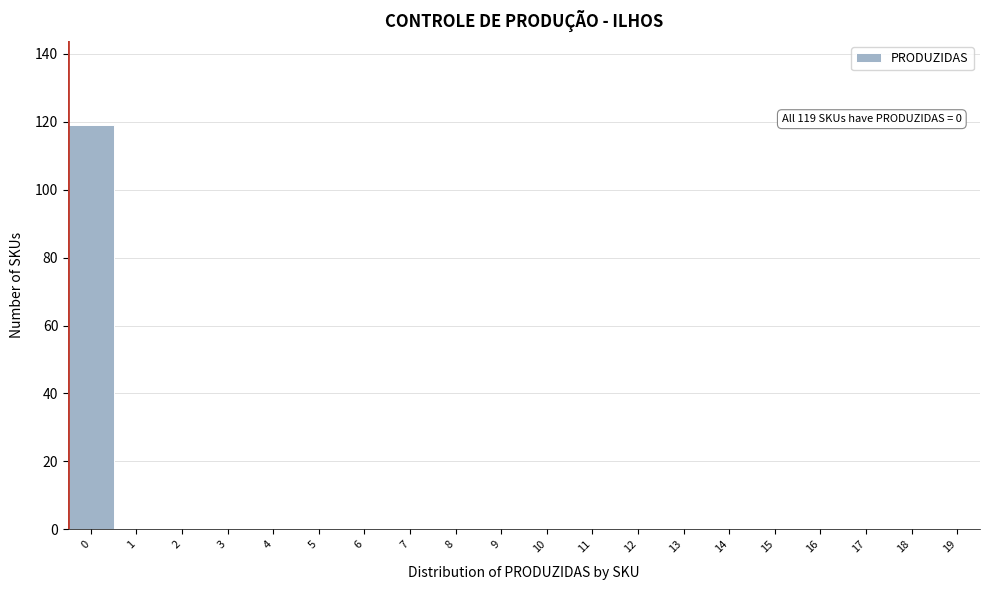

Reading left to right, list all the values displayed in this chart.

0=119	1=0	2=0	3=0	4=0	5=0	6=0	7=0	8=0	9=0	10=0	11=0	12=0	13=0	14=0	15=0	16=0	17=0	18=0	19=0